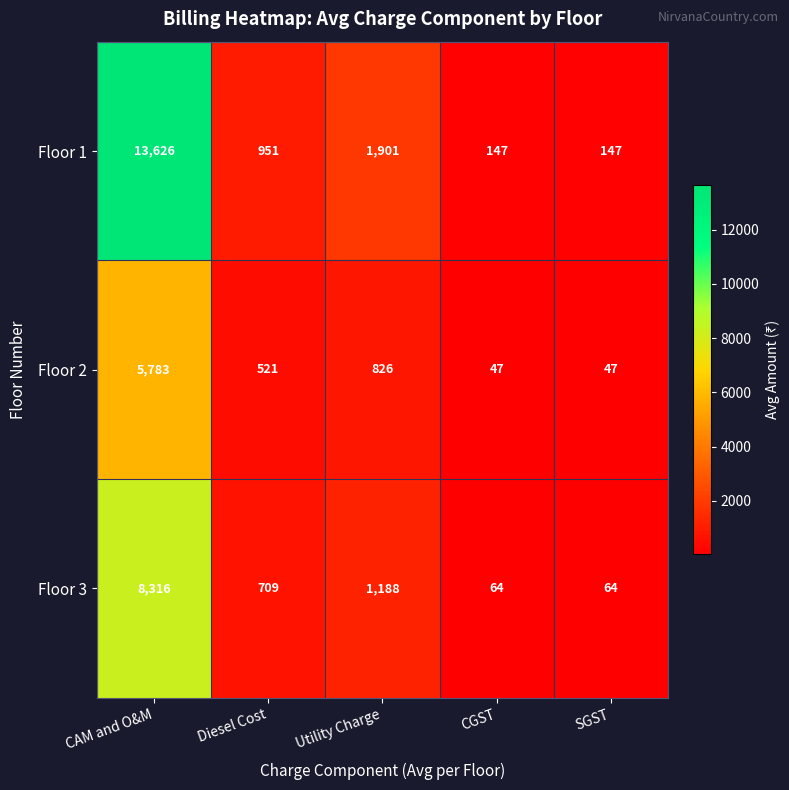

At which category is the sum across all series the highest?

CAM and O&M